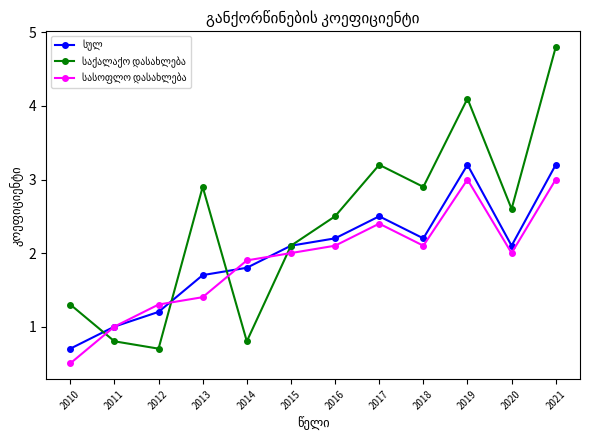

What is the difference between the highest and lowest values at 2012?

0.6